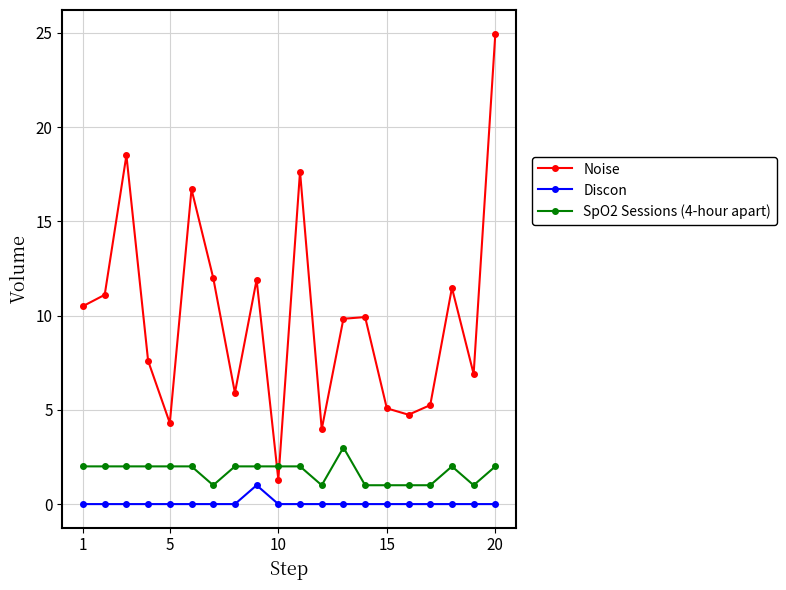

What is the value of the Noise point at the 13th from the left?

9.8